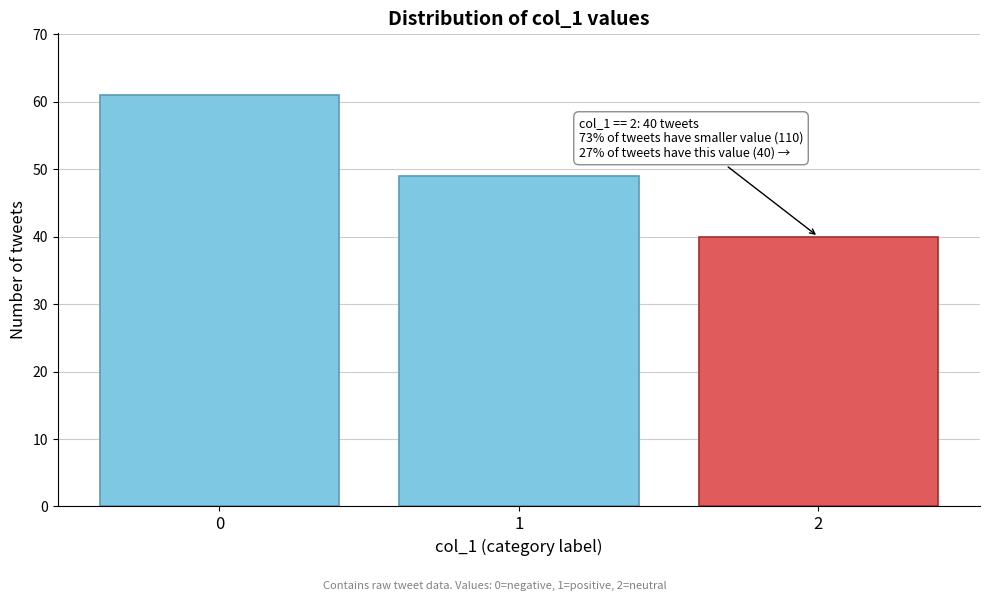

Reading right to left, what are all the values shown in this chart?

40	49	61